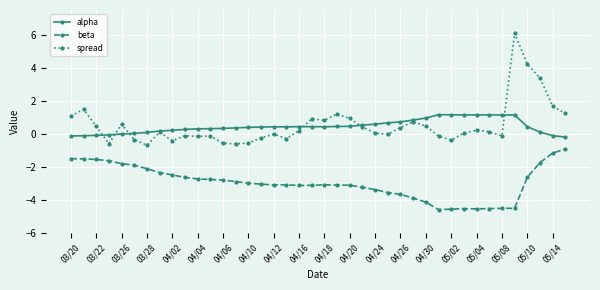

Which series has the largest range (max minus min)?

spread